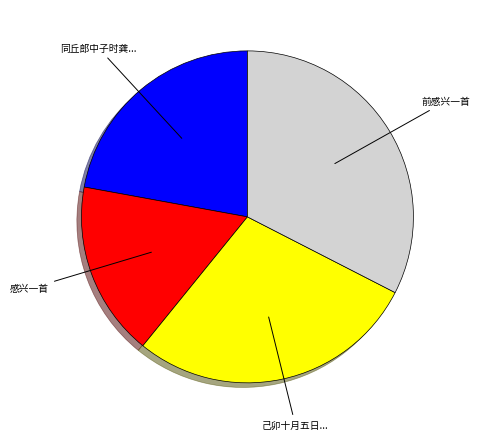

Is there a majority slice in this chart?

No